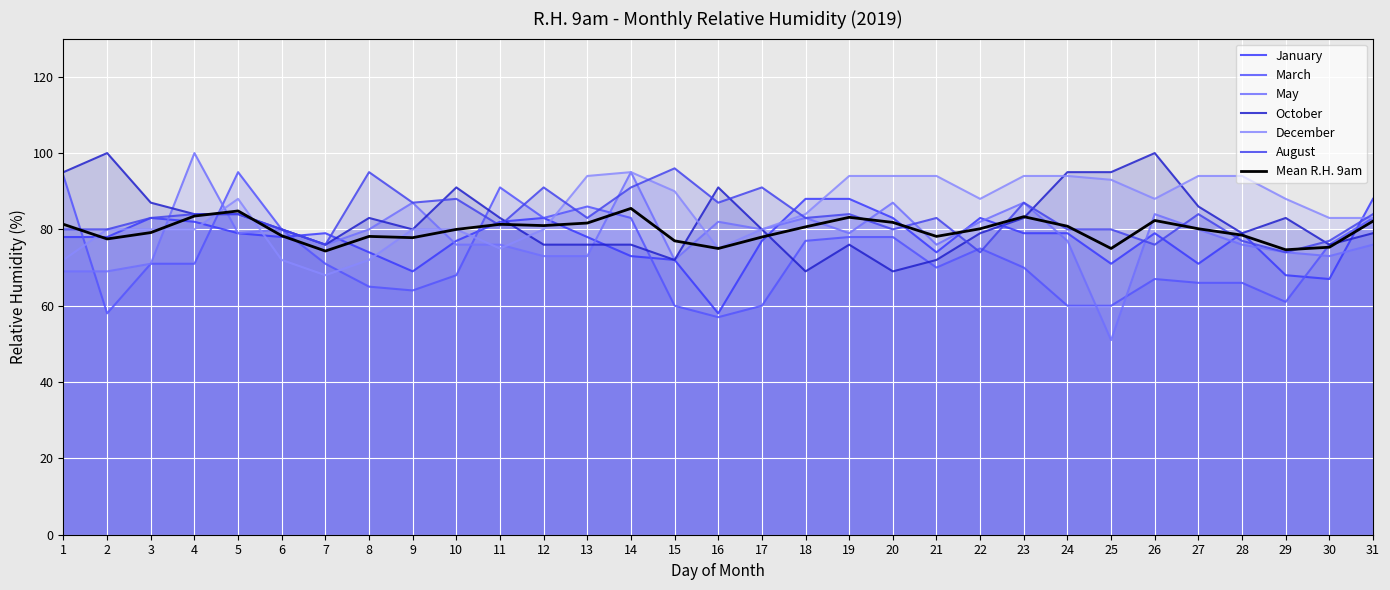

What is the maximum value for August?

96.0